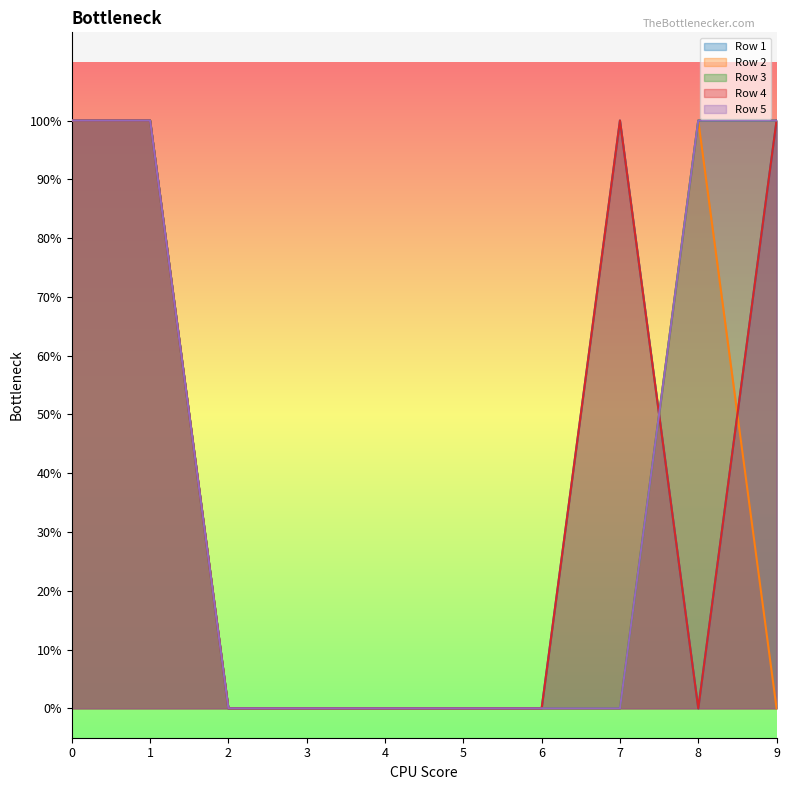

Where is the first local minimum for Row 1?

8